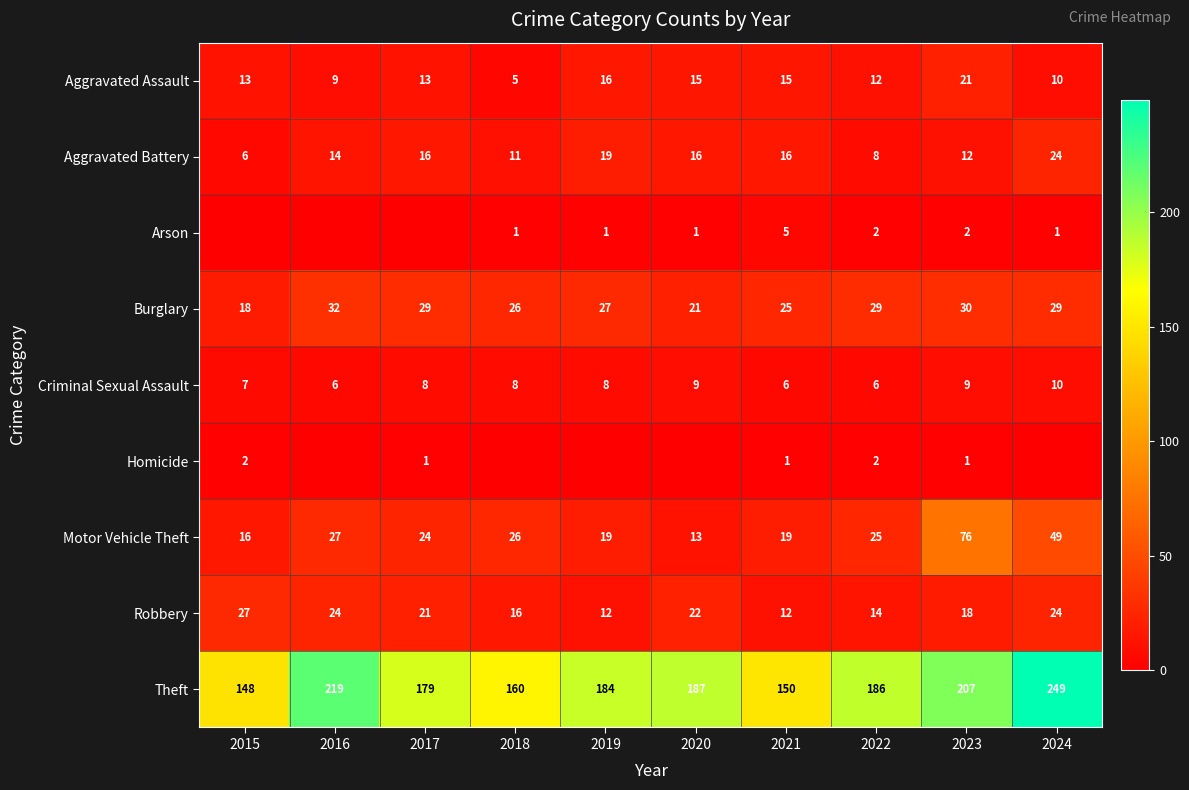

What is the total value across all series at 2021?

249